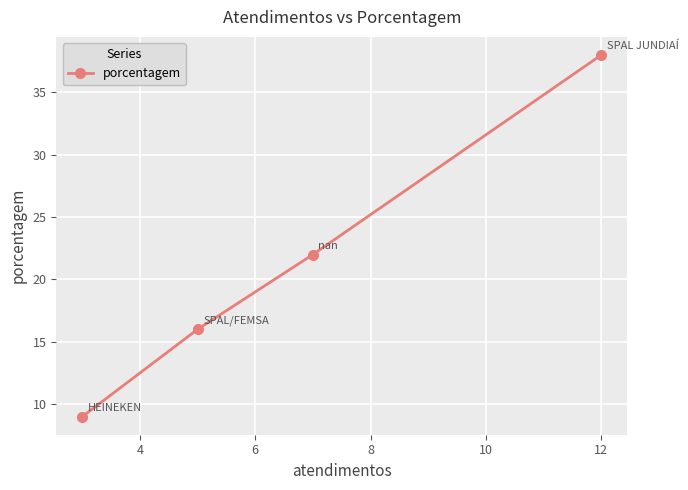

What is the minimum value shown in the chart?

9